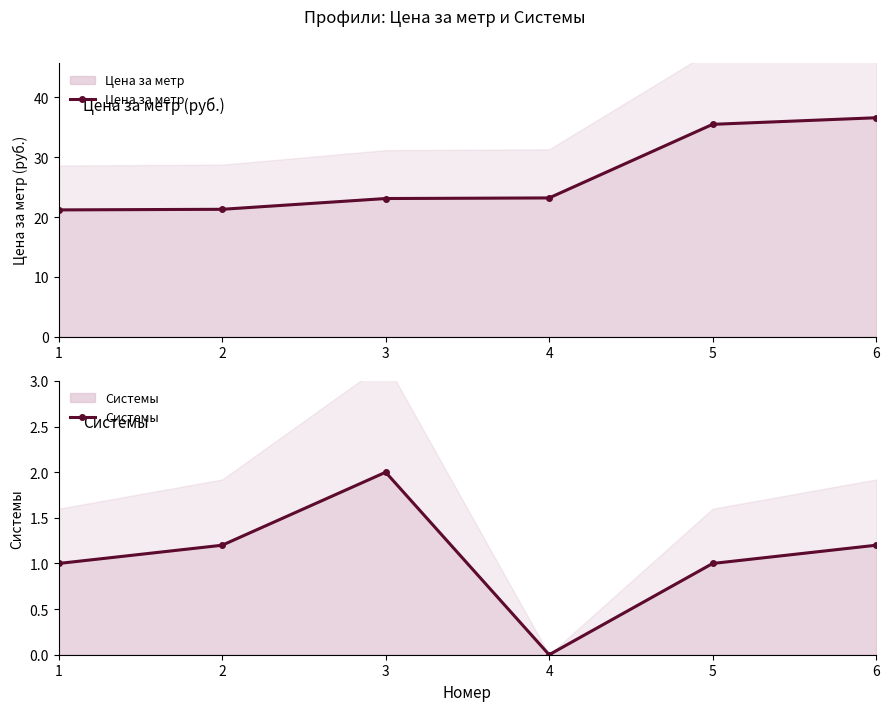

Reading right to left, what are all the values shown in this chart?

Цена за метр: 6=36.6	5=35.5	4=23.2	3=23.1	2=21.3	1=21.2
Системы: 6=1.2	5=1.0	4=0.0	3=2.0	2=1.2	1=1.0